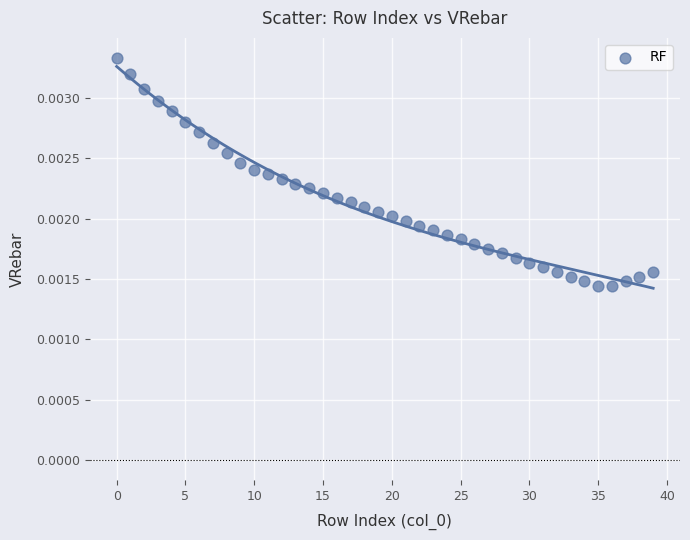

Count the number of points in this scatter plot.

40